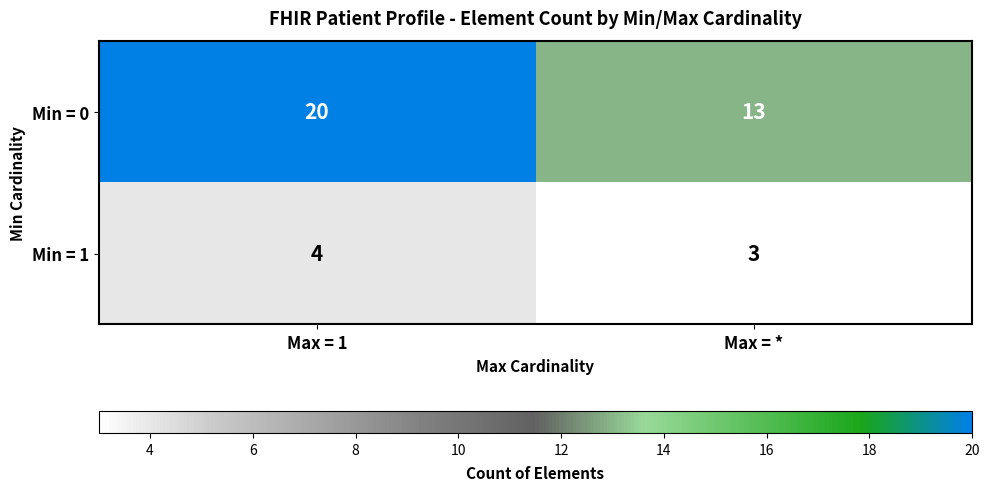

What is the highest value of the Min = 0 series?

20